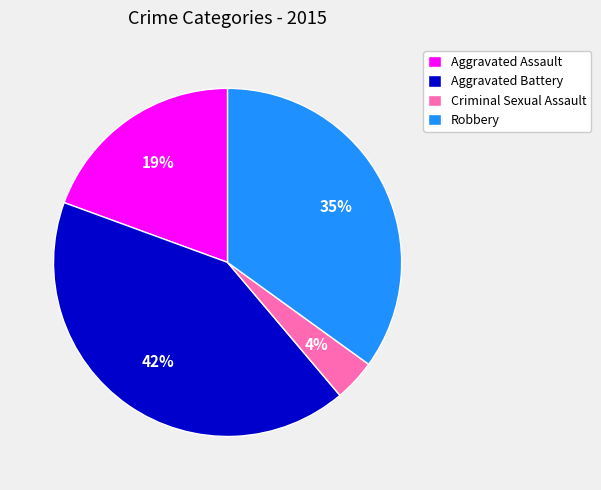

Rank the categories by value from highest to lowest.

Aggravated Battery, Robbery, Aggravated Assault, Criminal Sexual Assault